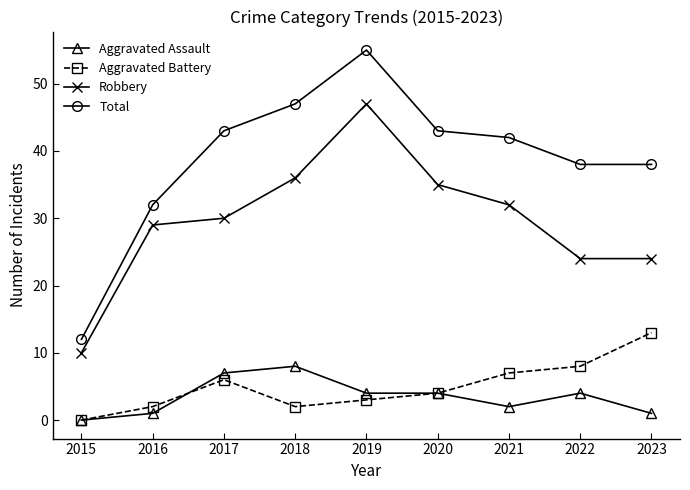

Which category has the highest value in the Aggravated Assault series?

2018